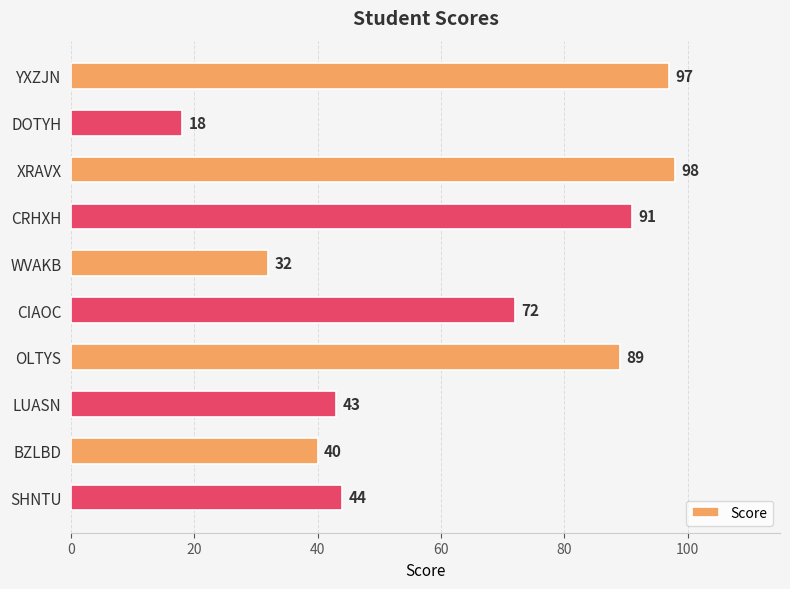

What is the label of the 9th bar from the top?

BZLBD